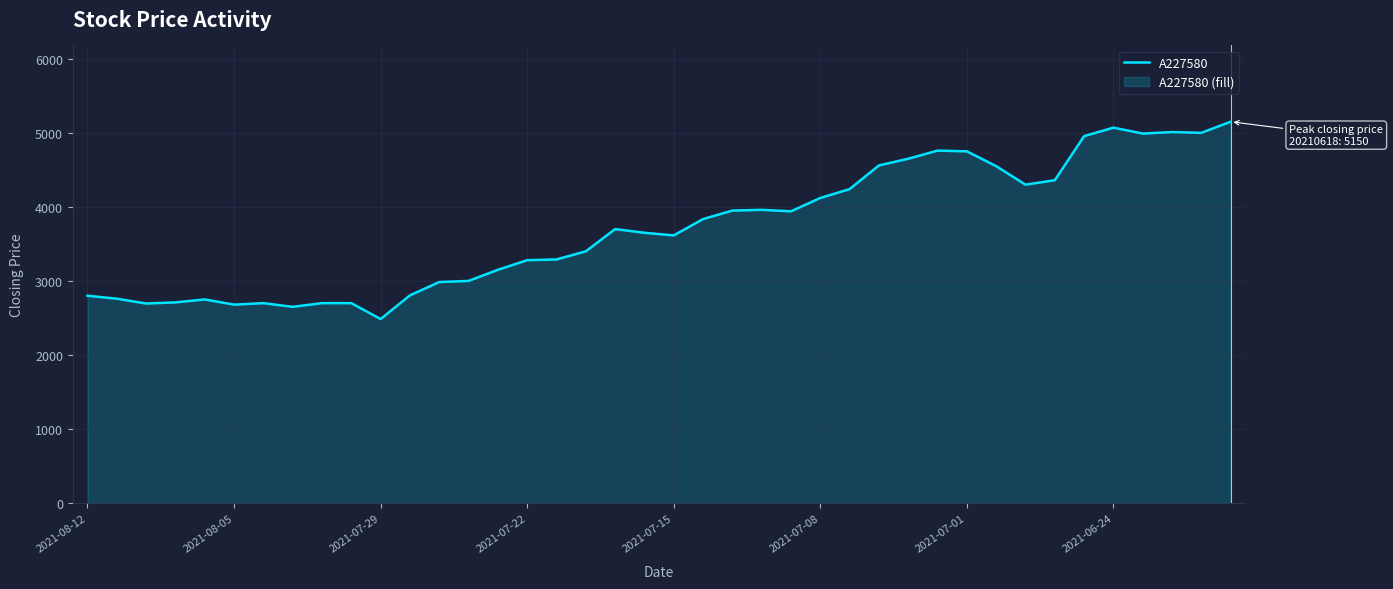

What is the difference between the maximum and minimum values?

2665